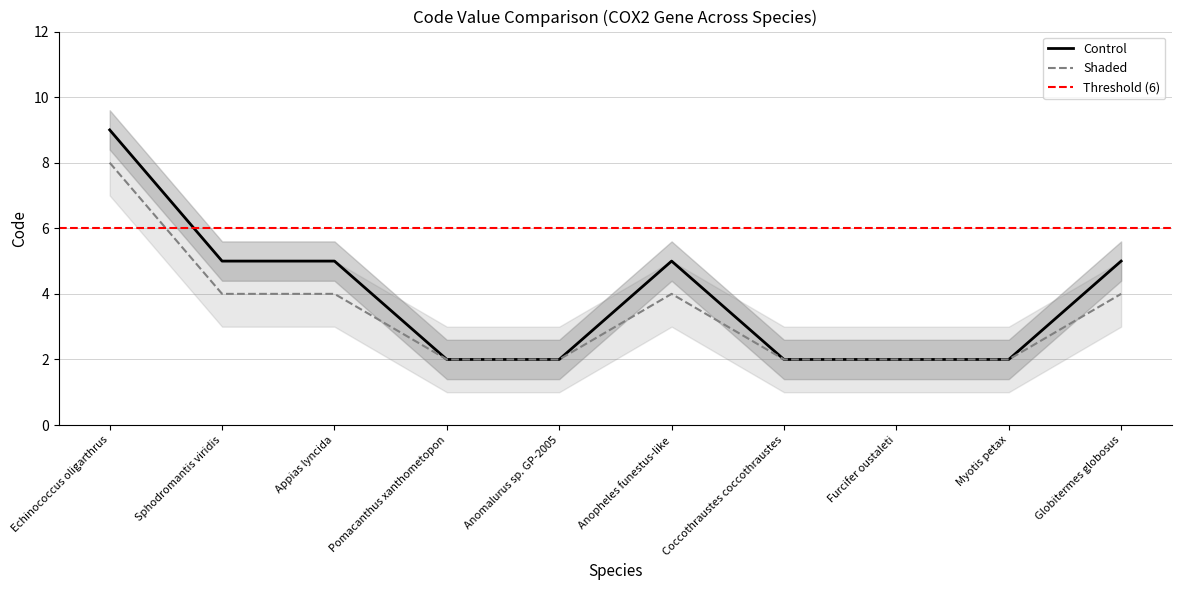

Is it true that Shaded equals 4 at Sphodromantis viridis?

True